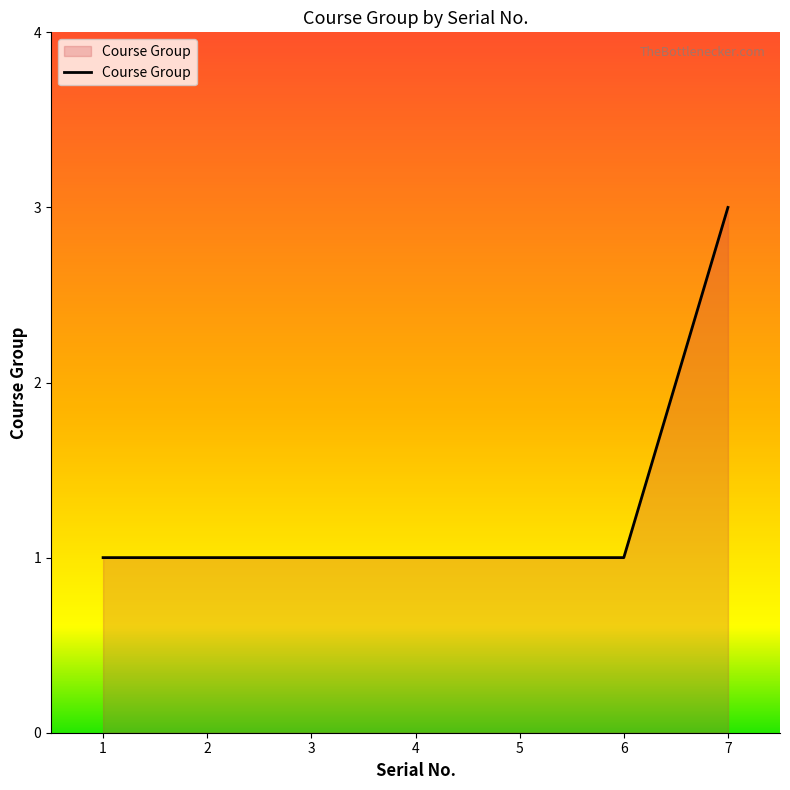

What is the greatest value displayed?

3